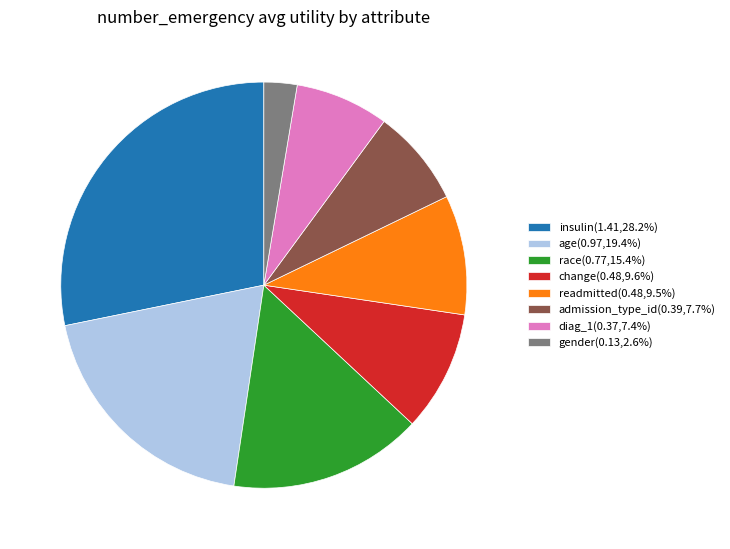

Is there a majority slice in this chart?

No